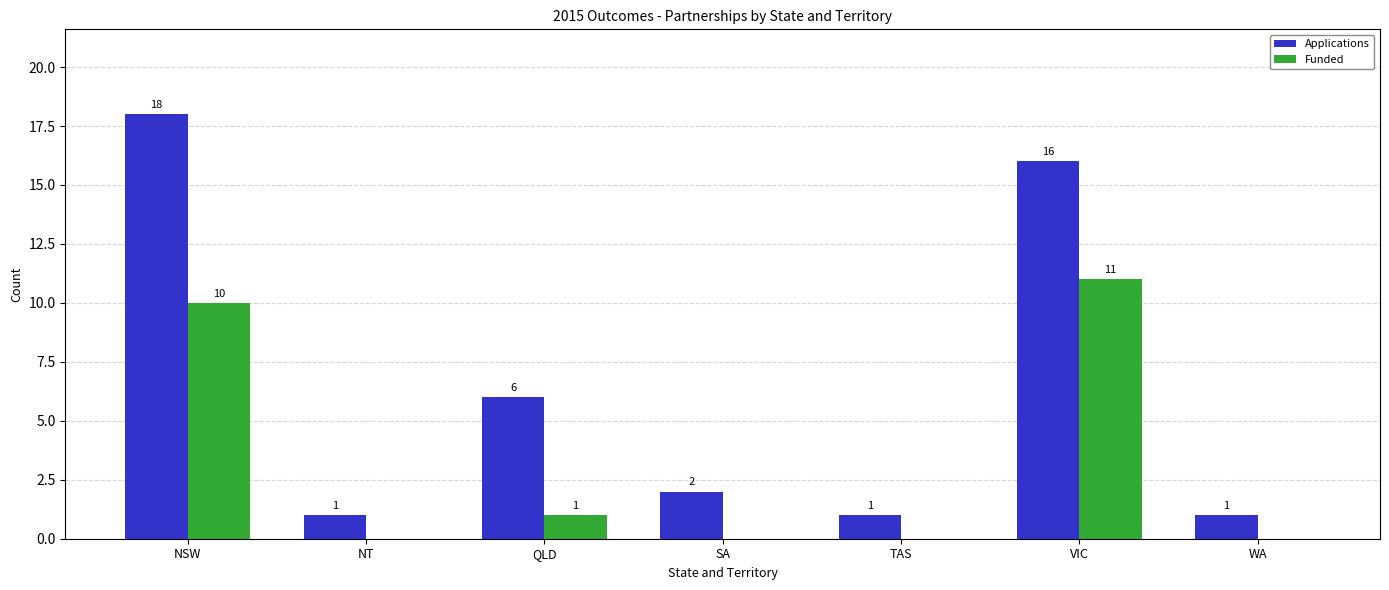

Reading right to left, transcribe all the data shown in this chart.

Applications: WA=1	VIC=16	TAS=1	SA=2	QLD=6	NT=1	NSW=18
Funded: WA=0	VIC=11	TAS=0	SA=0	QLD=1	NT=0	NSW=10